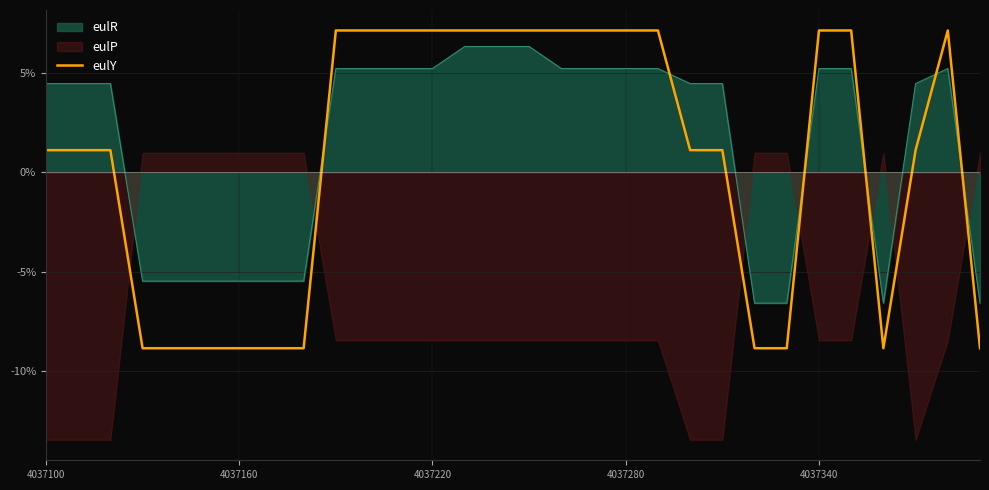

Is it true that eulY equals -12.5 at 4037160?

False